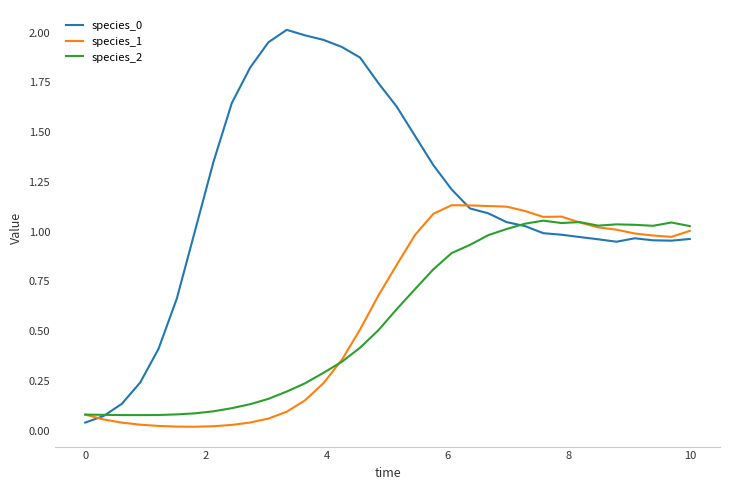

Does the chart display data point markers on the line(s)?

No